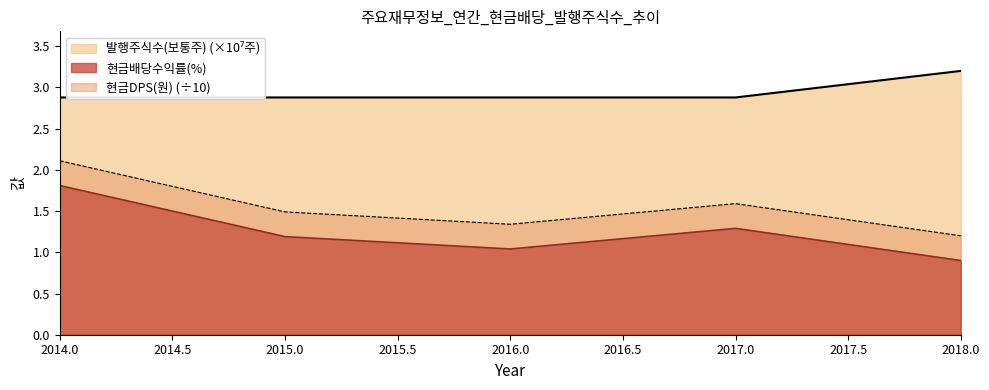

Is it true that 현금배당수익률(%) equals 1.8 at 2014.0?

True